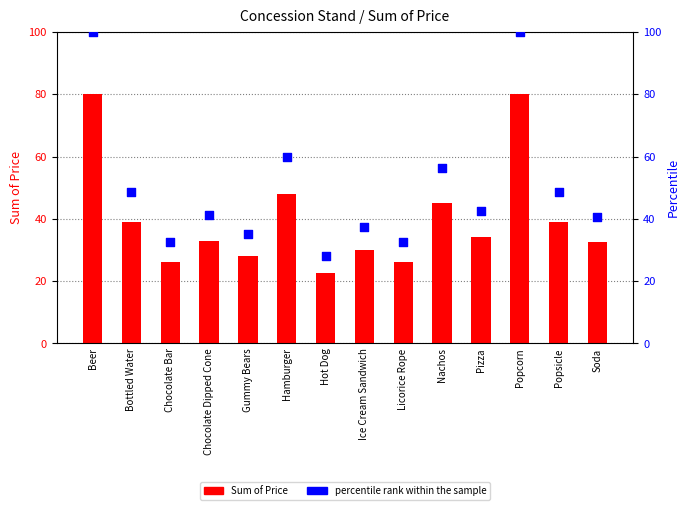

Which series has the largest Y range (max minus min)?

percentile rank within the sample